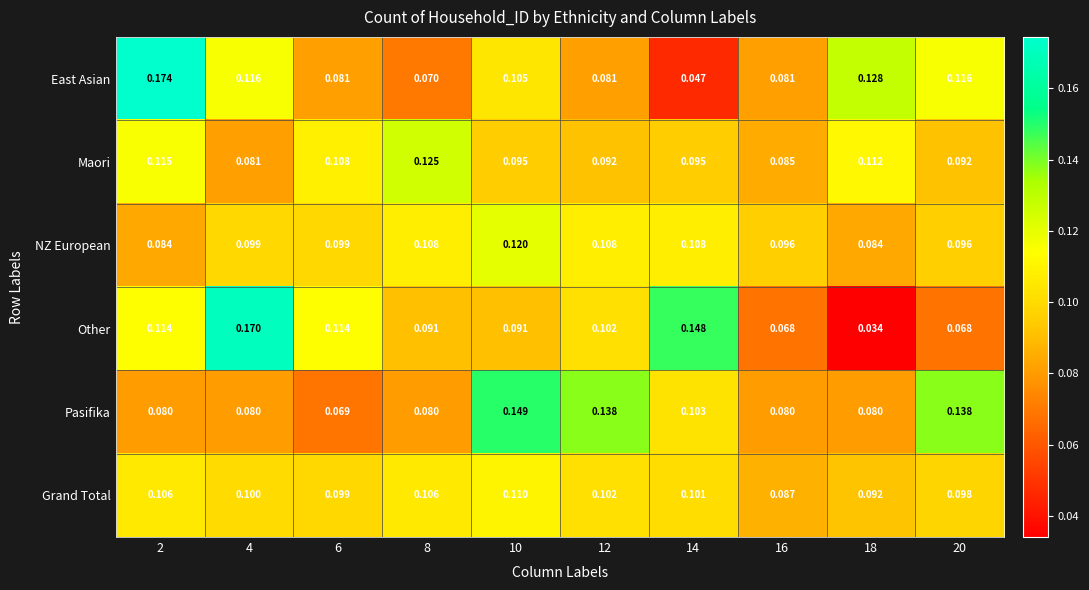

Which series has the largest total across all categories?

NZ European